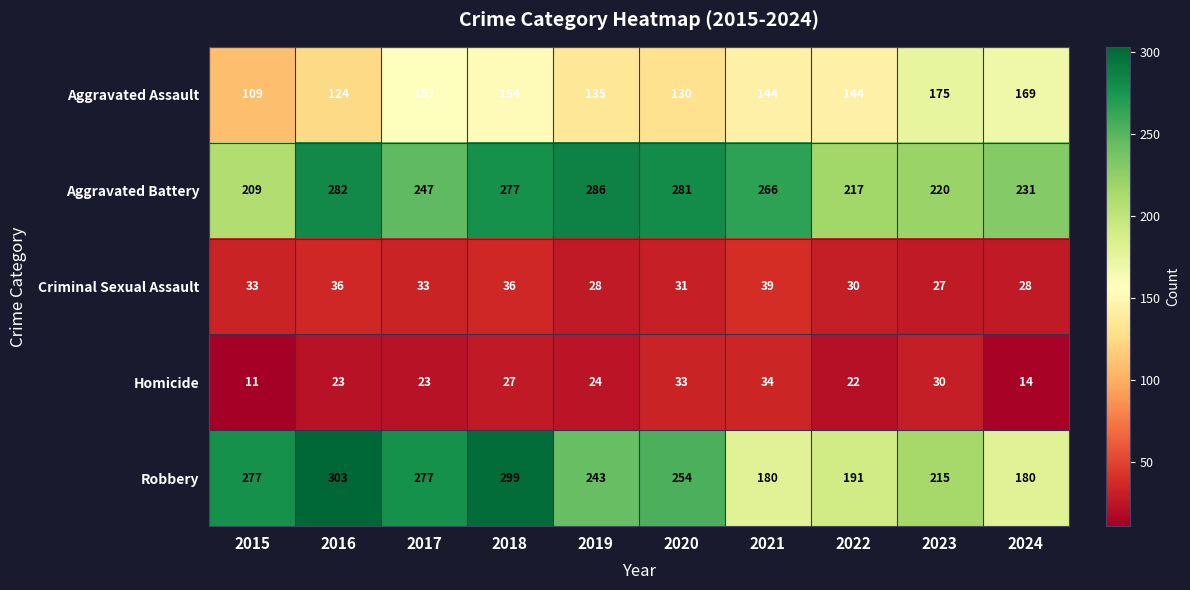

What is the maximum value shown in the chart?

303